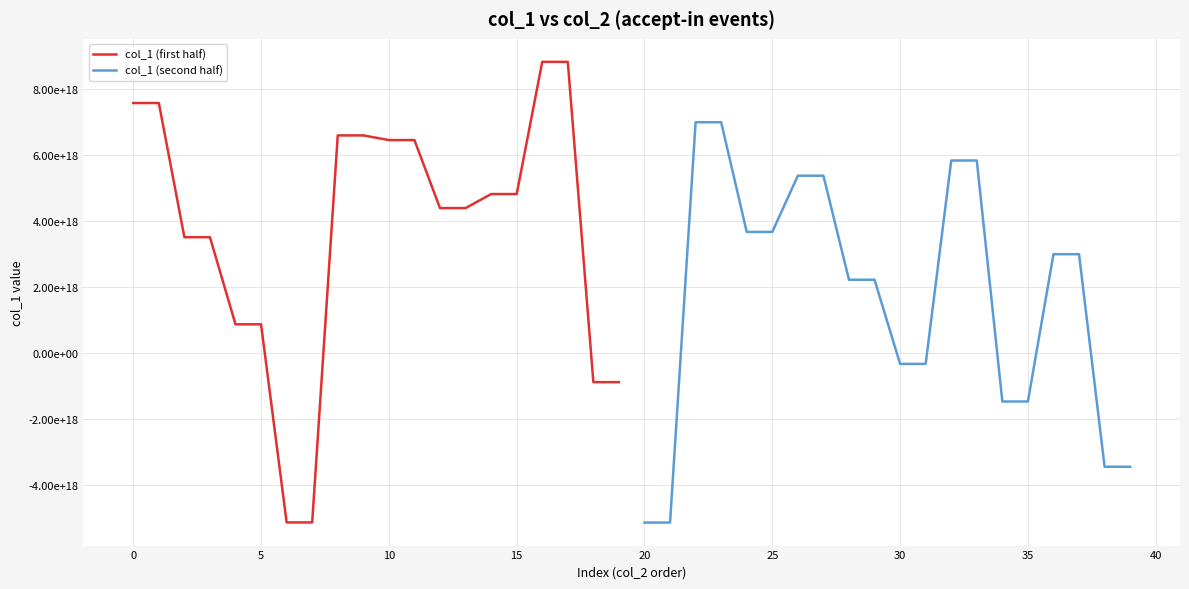

What is the value of the col_1 (first half) point at the 13th from the left?

4401331027898629632